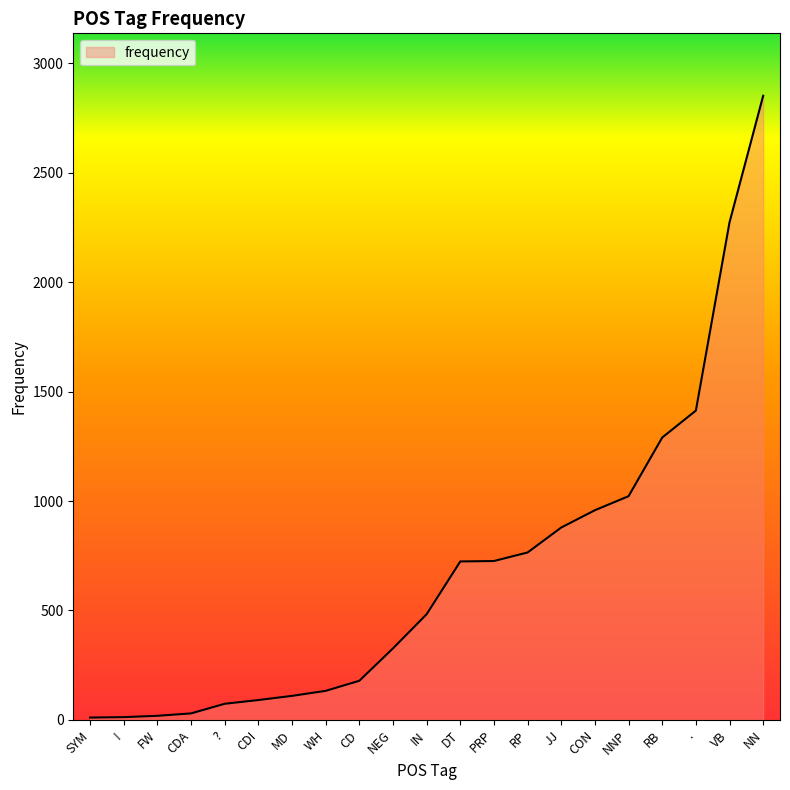

What is the change in value from ? to NNP?

+948